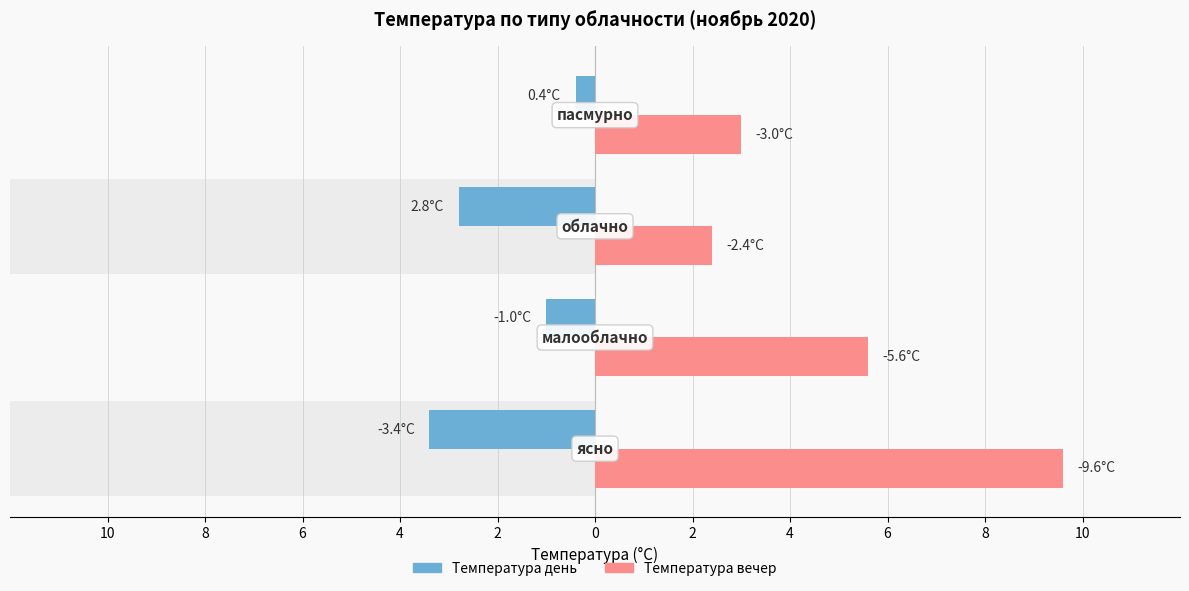

At how many categories does at least one series exceed 4?

2